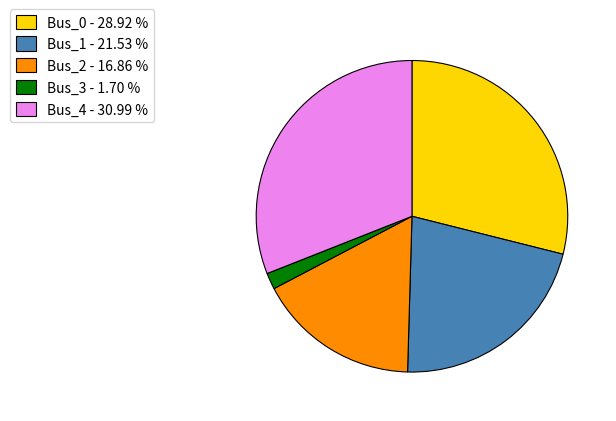

Does Bus_3 account for over 50% of the chart?

No